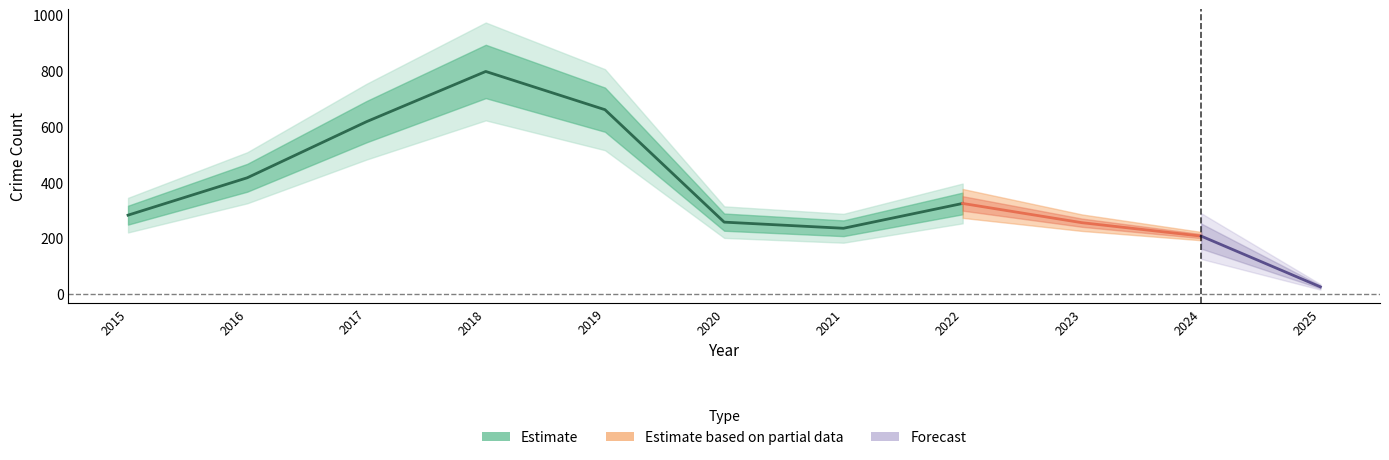

In Theft, how many points are lower than both neighbors (excluding endpoints)?

1